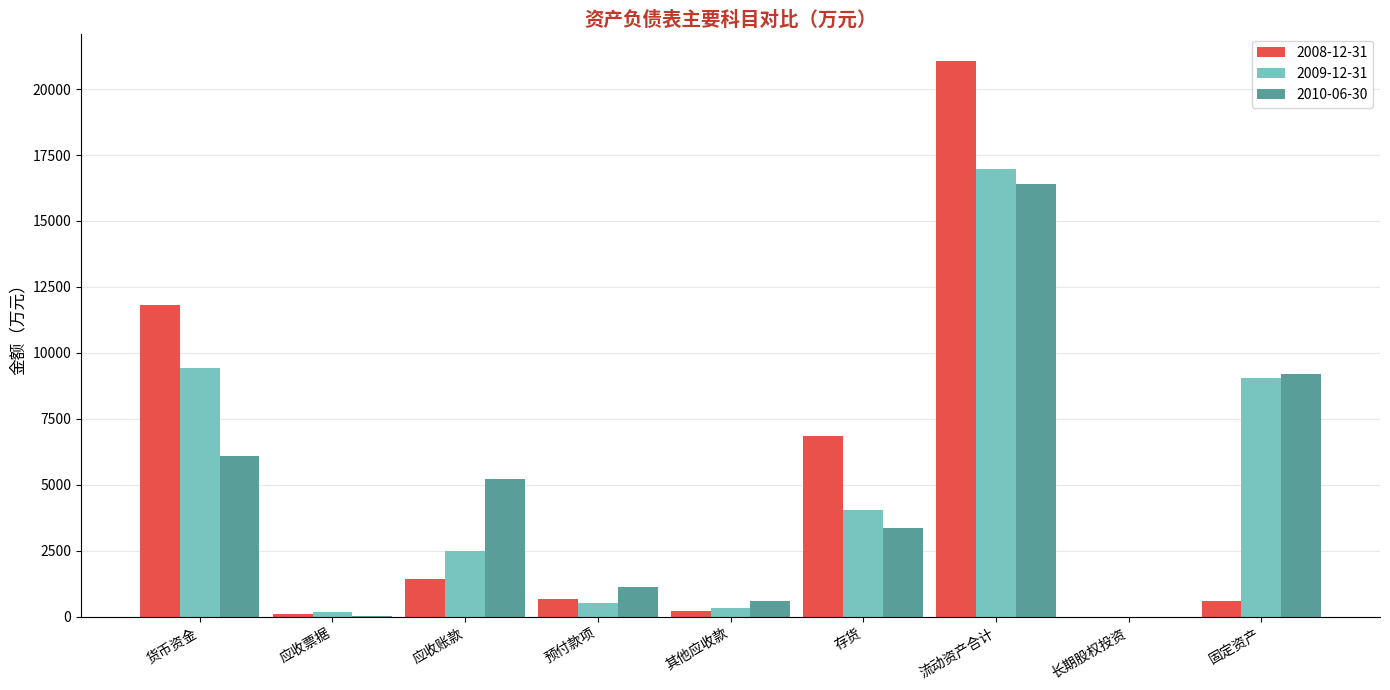

The value of 2009-12-31 at 货币资金 is 13532. True or false?

False